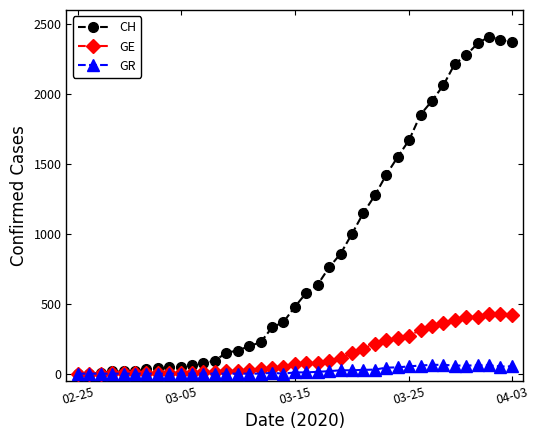

Which series has the largest range (max minus min)?

CH